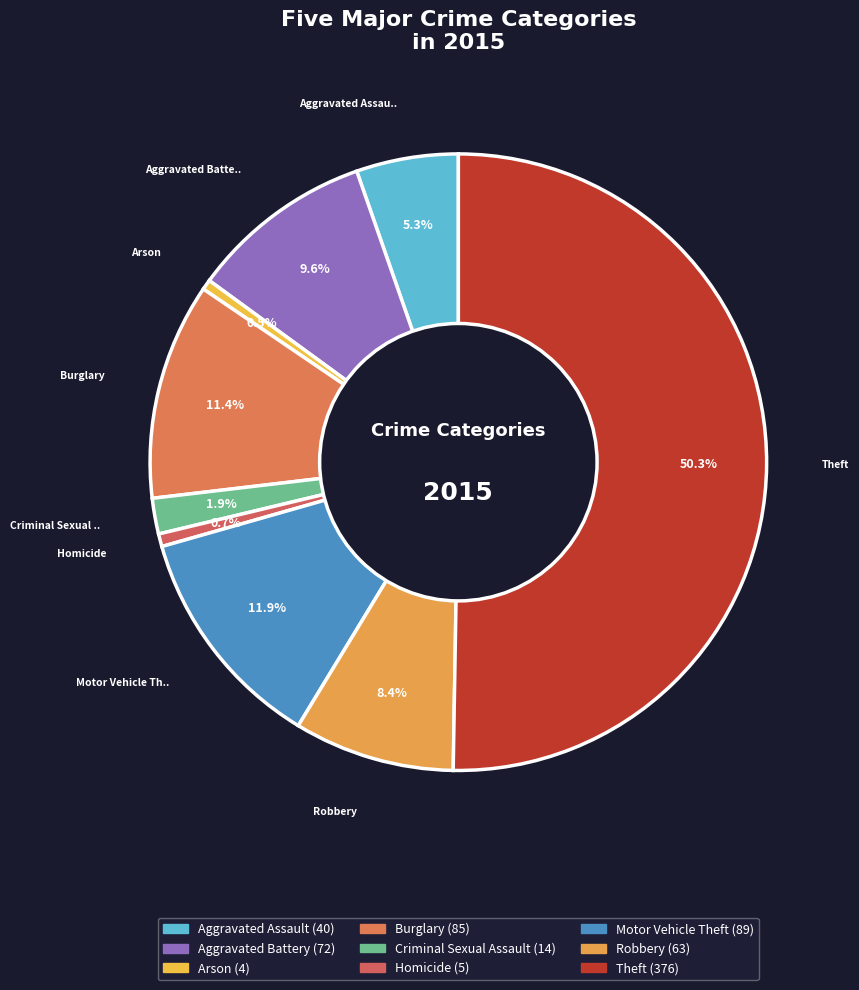

Count the number of slices in the pie.

9